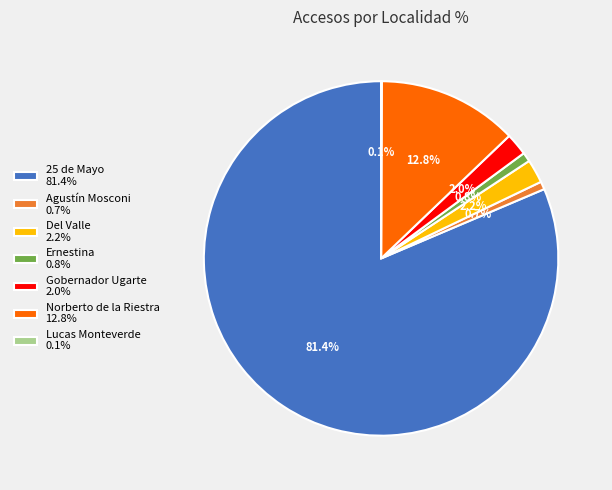

Is there any slice that represents more than half of the pie?

Yes